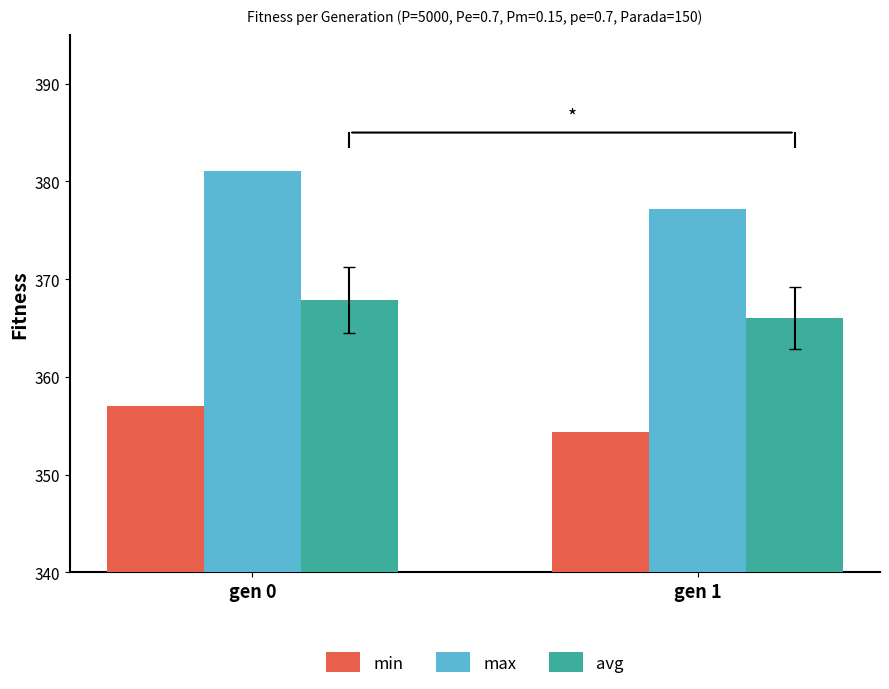

Which series has the largest range (max minus min)?

max